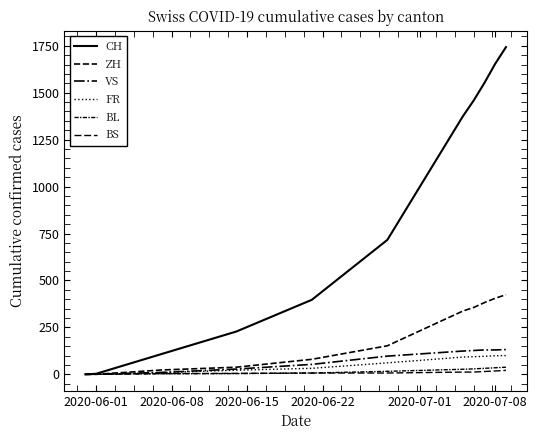

Does the chart display data point markers on the line(s)?

No